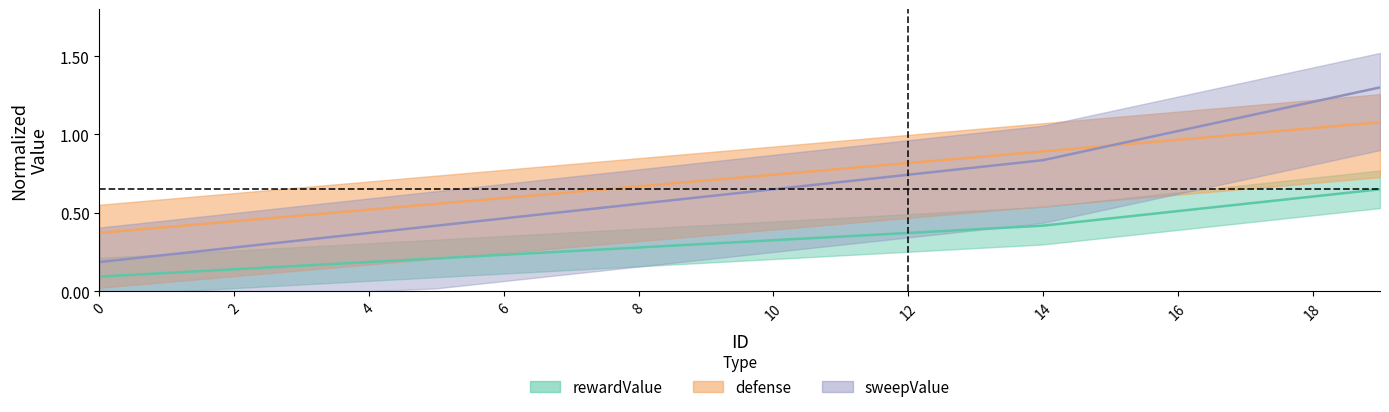

List the series in order of their peak value, lowest first.

rewardValue, defense, sweepValue